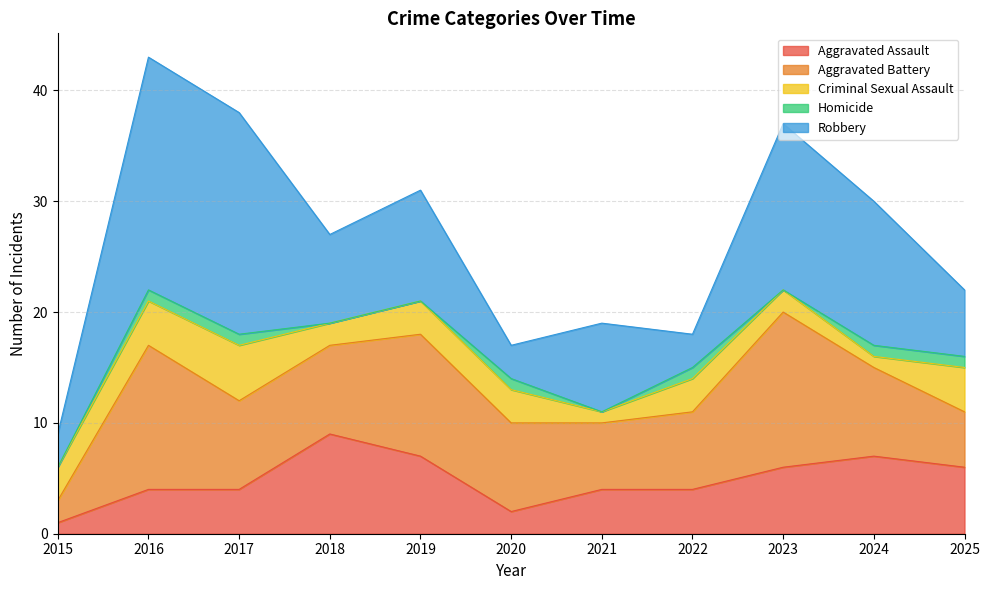

What is the spread (max minus min) of values at 2016?

20